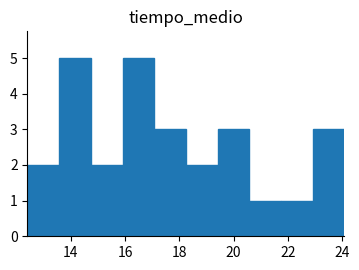

How tall is the bar that spans 12.4 to 13.6 on the x-axis? Neither the bar edges nor the heights are printed on the chart, so give them approximately, as read against the axes.

2